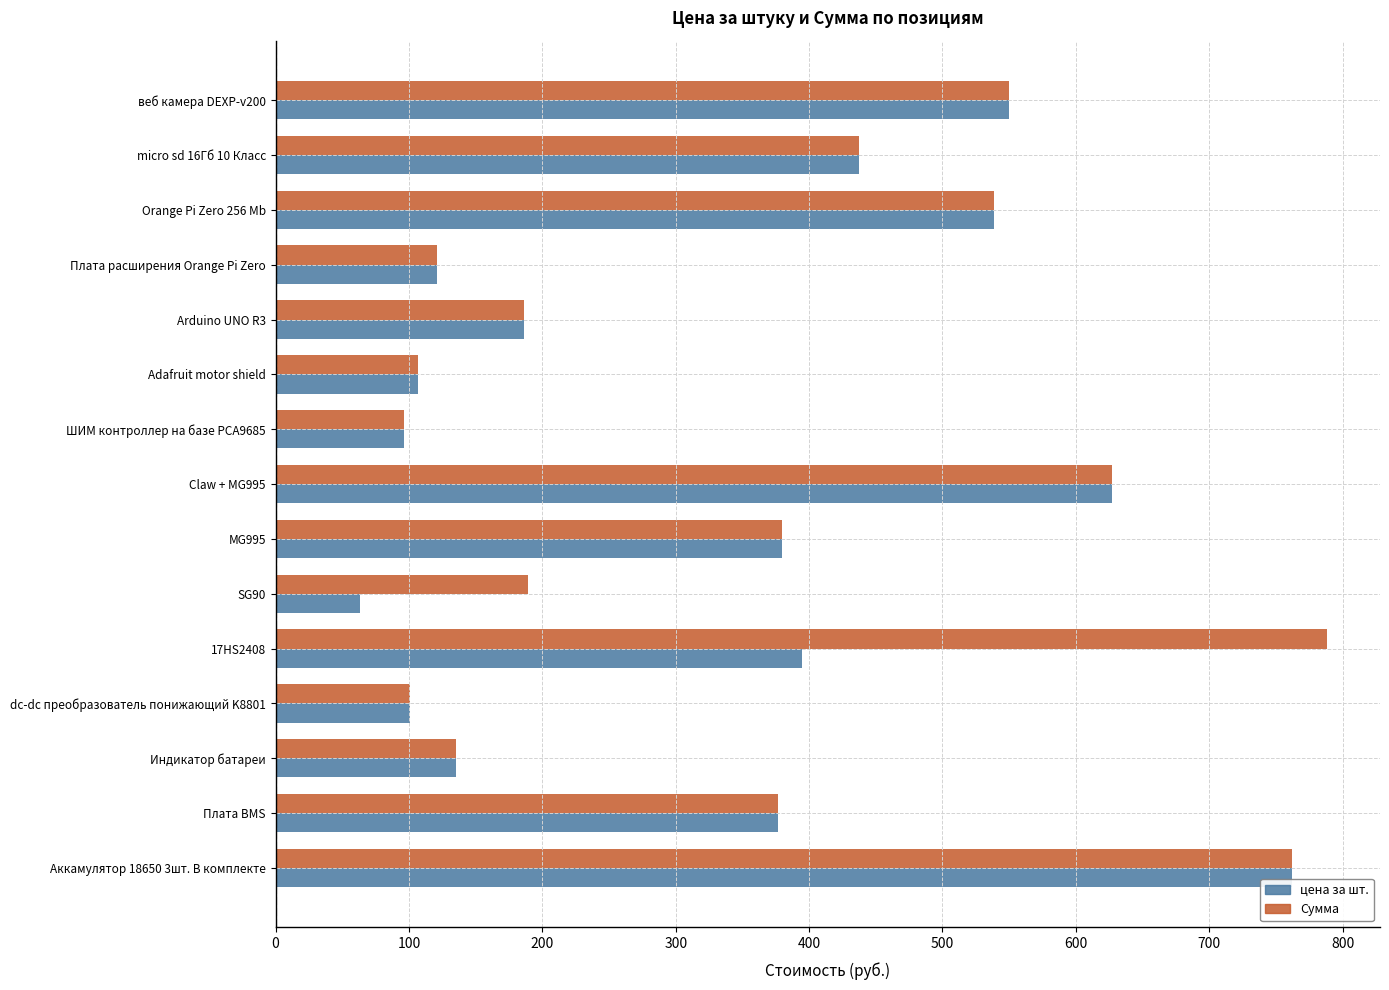

Rank the series by their average value, from lowest to highest.

цена за шт., Сумма